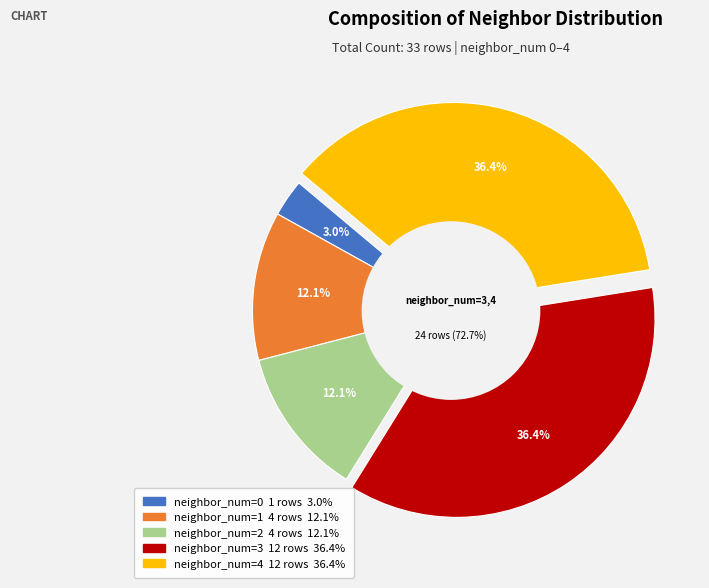

What is the largest slice in the pie chart?

3